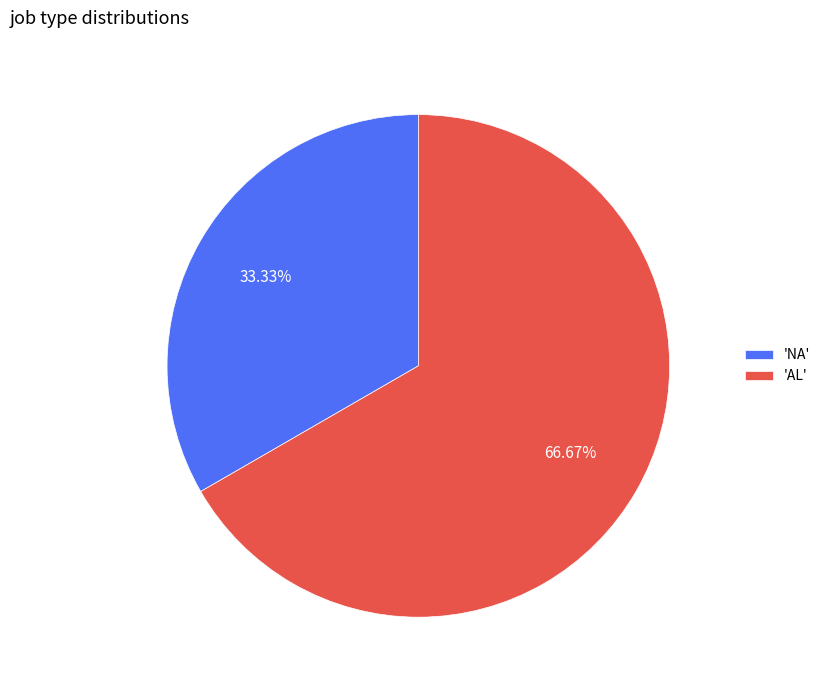

Between 'AL' and 'NA', which is larger?

'AL'